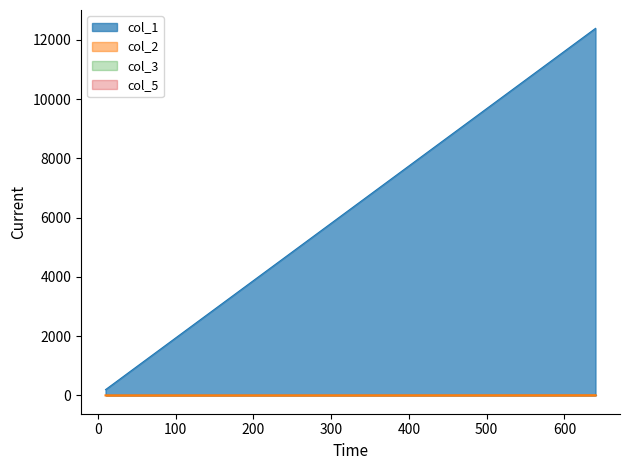

What is the total value across all series at 640?

12393.3